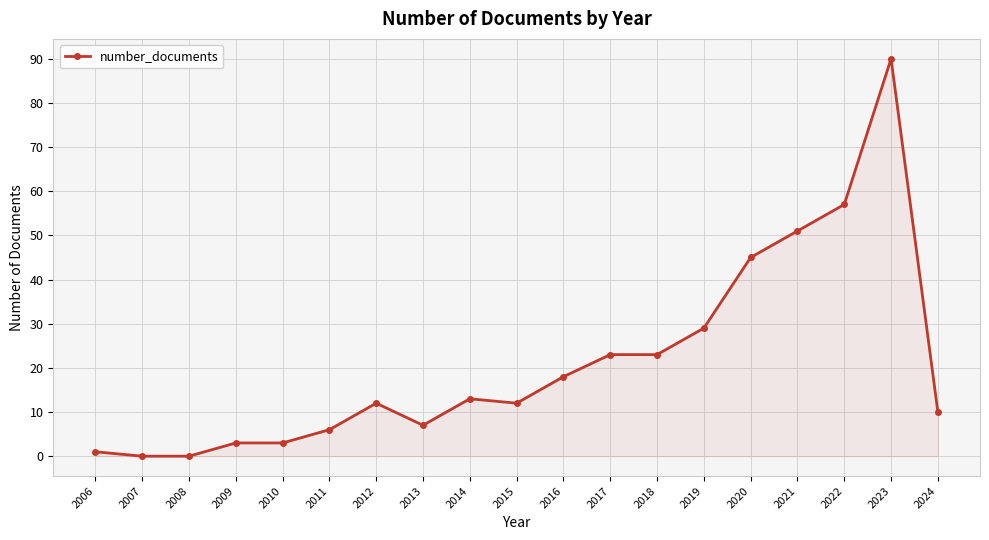

What is the value of the 15th point from the left?

45